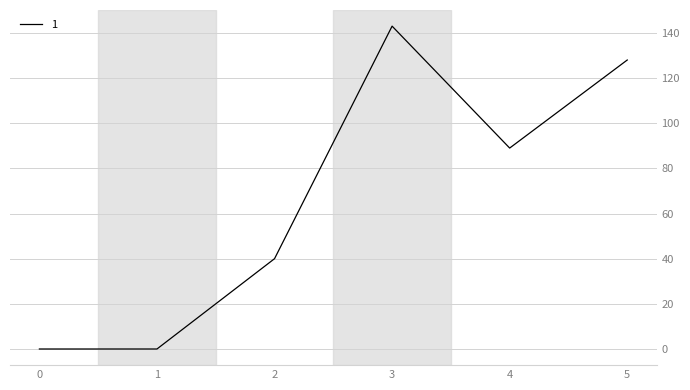

Reading left to right, list all the values displayed in this chart.

0=0	1=0	2=40	3=143	4=89	5=128